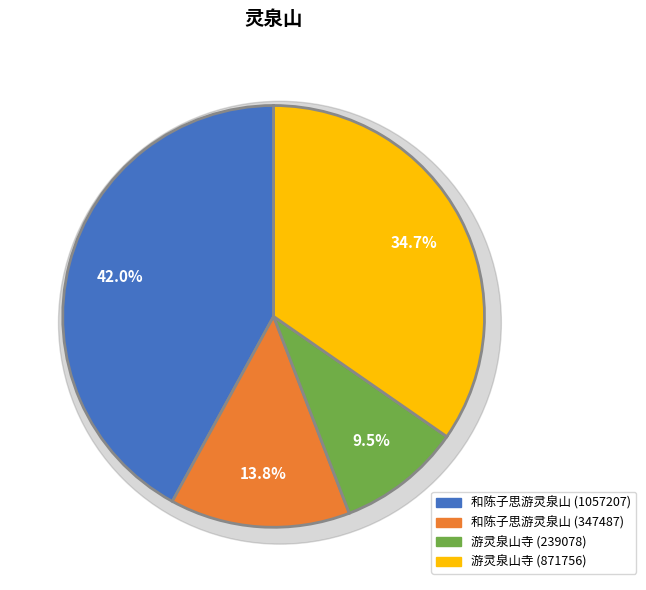

To the nearest percent, what portion does 和陈子思游灵泉山 (347487) represent?

14%